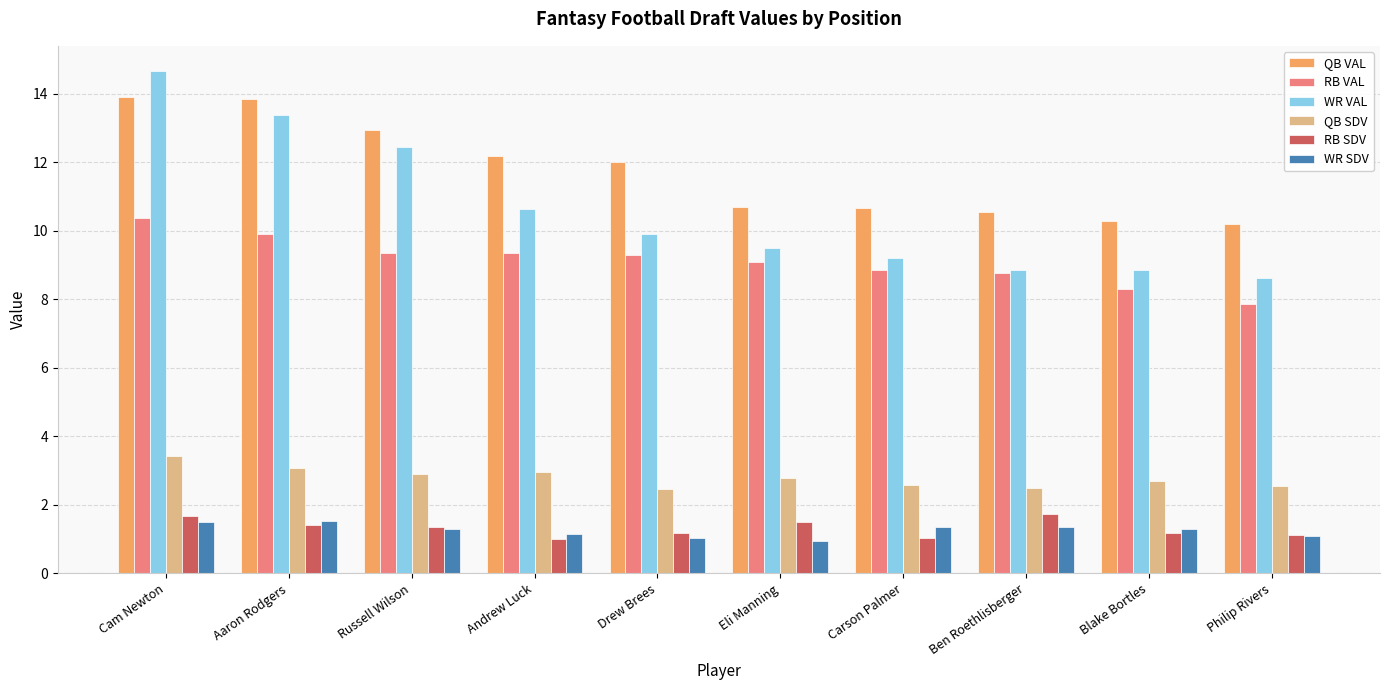

What are all the series names shown in the legend?

QB VAL, RB VAL, WR VAL, QB SDV, RB SDV, WR SDV